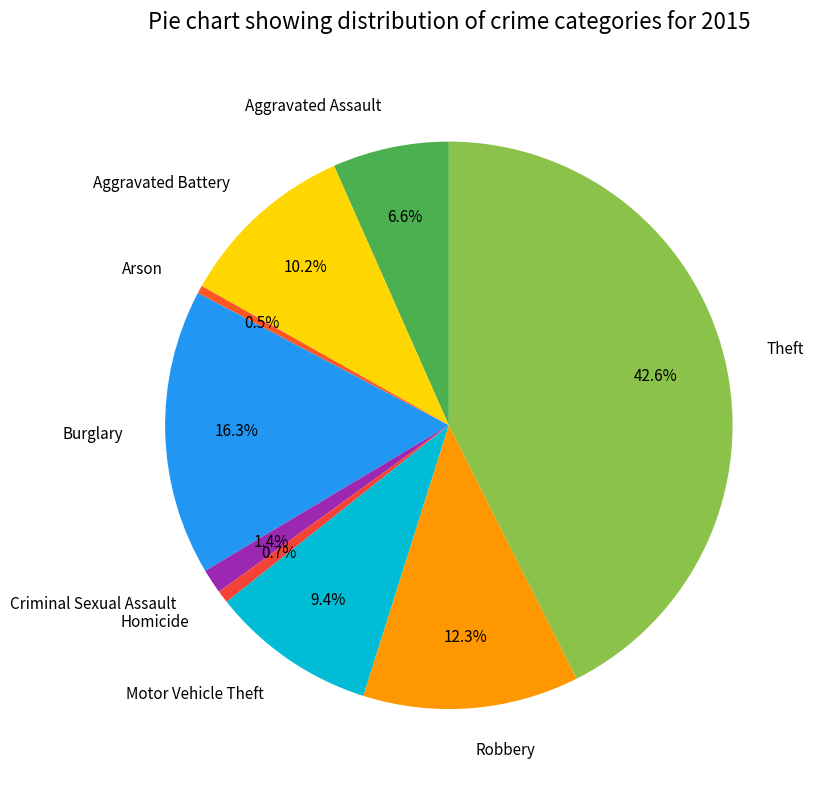

How many slices are in this pie chart?

9